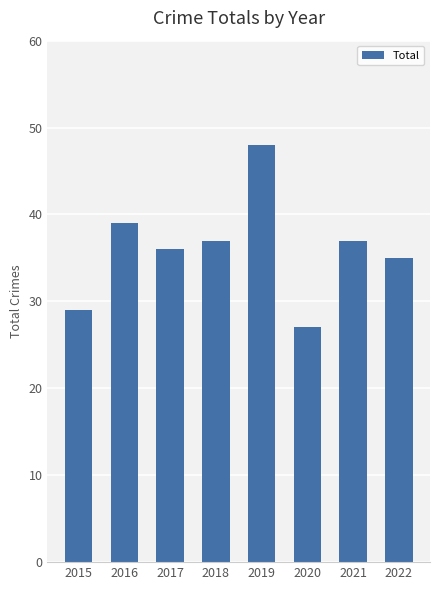

Count the number of categories in the chart.

8